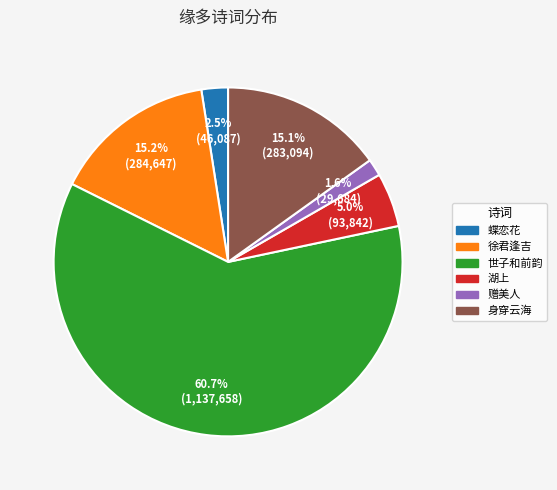

Is there any slice that represents more than half of the pie?

Yes